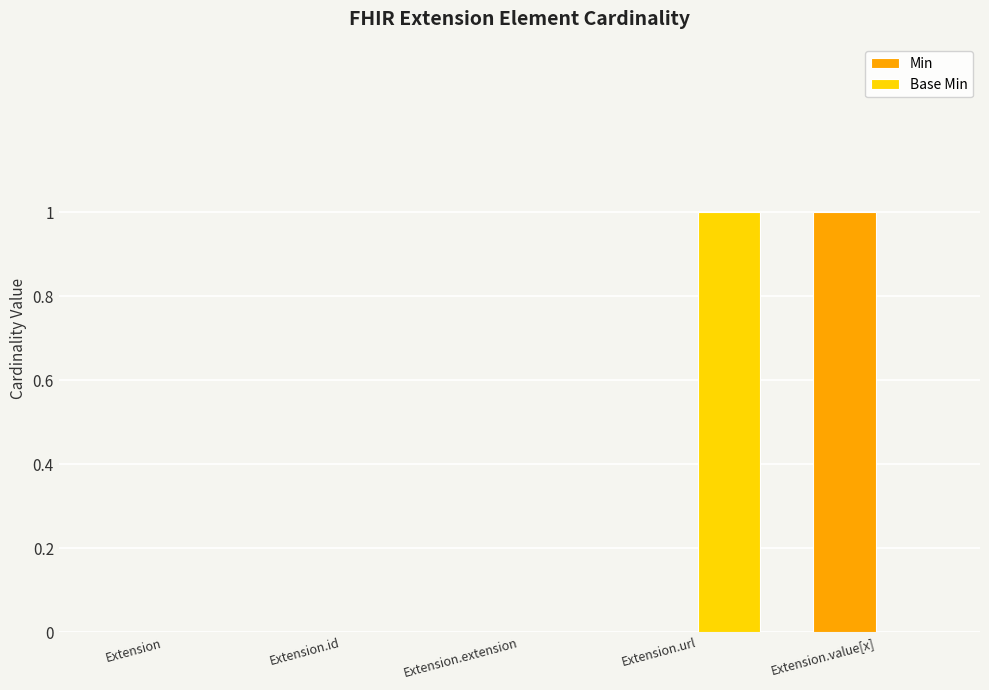

The Min series shows 2 at Extension.value[x]. True or false?

False